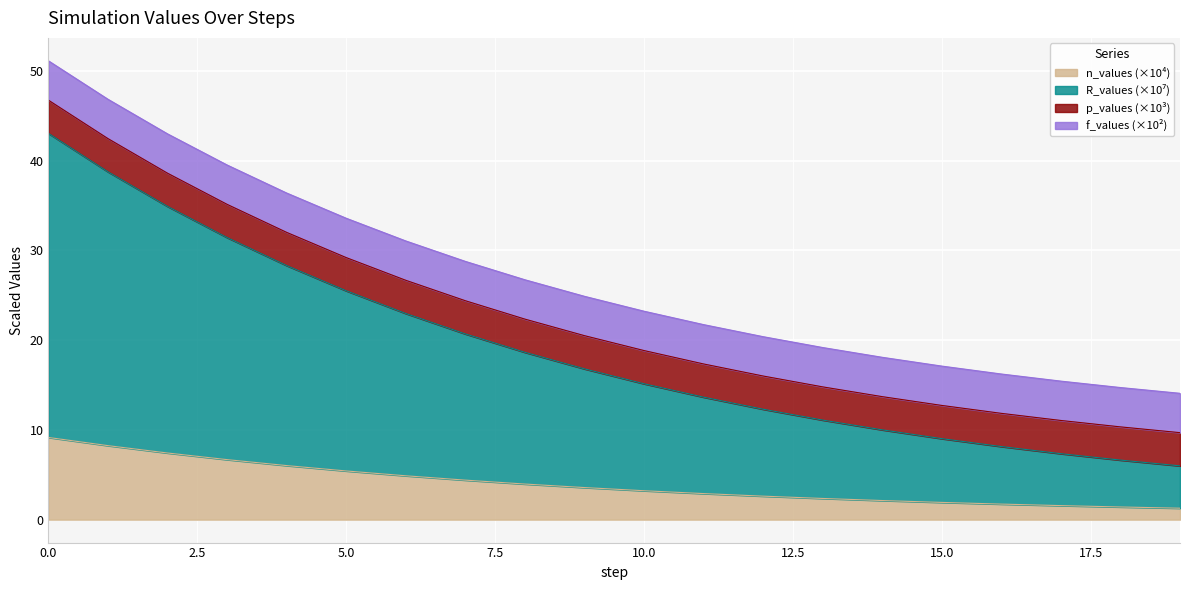

Is it true that R_values equals 29.7 at 1?

False